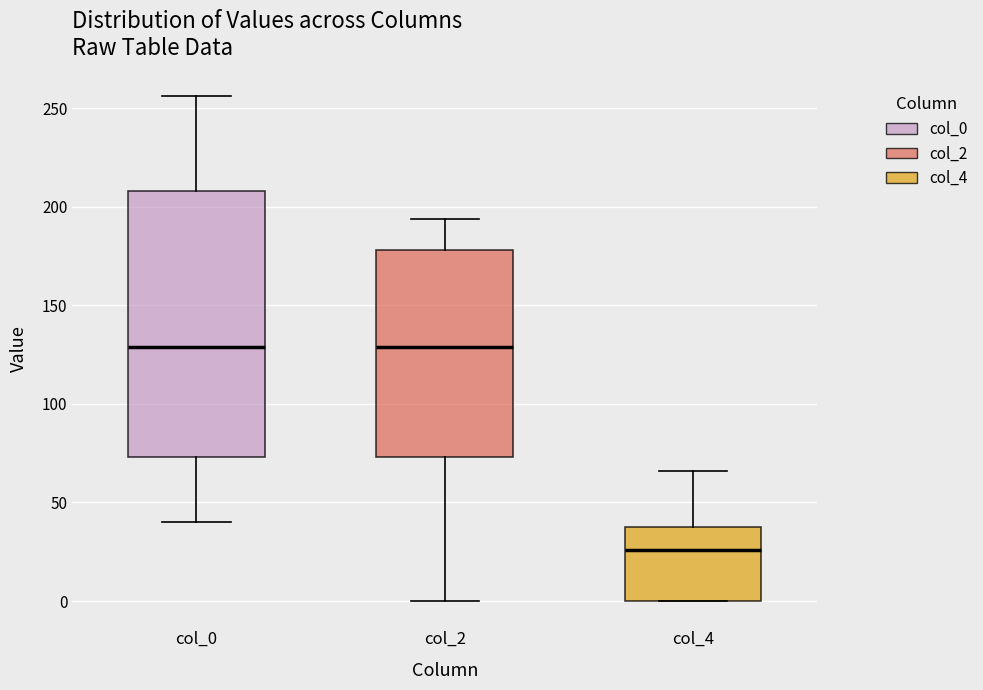

Which box is the tallest, from its lower edge to its upper edge?

col_0